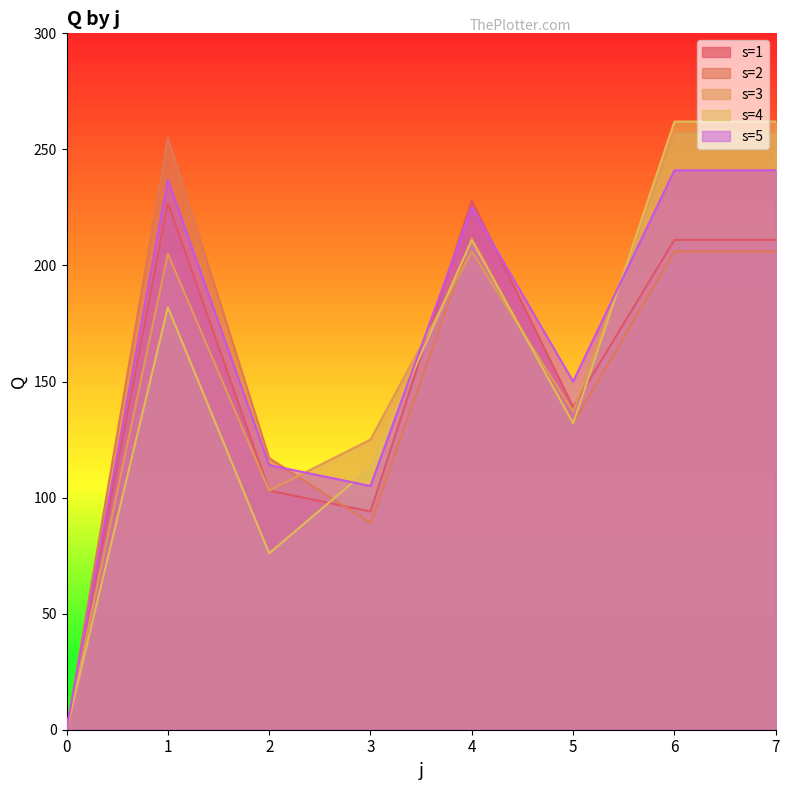

What is the average value of the s=4 series?

155